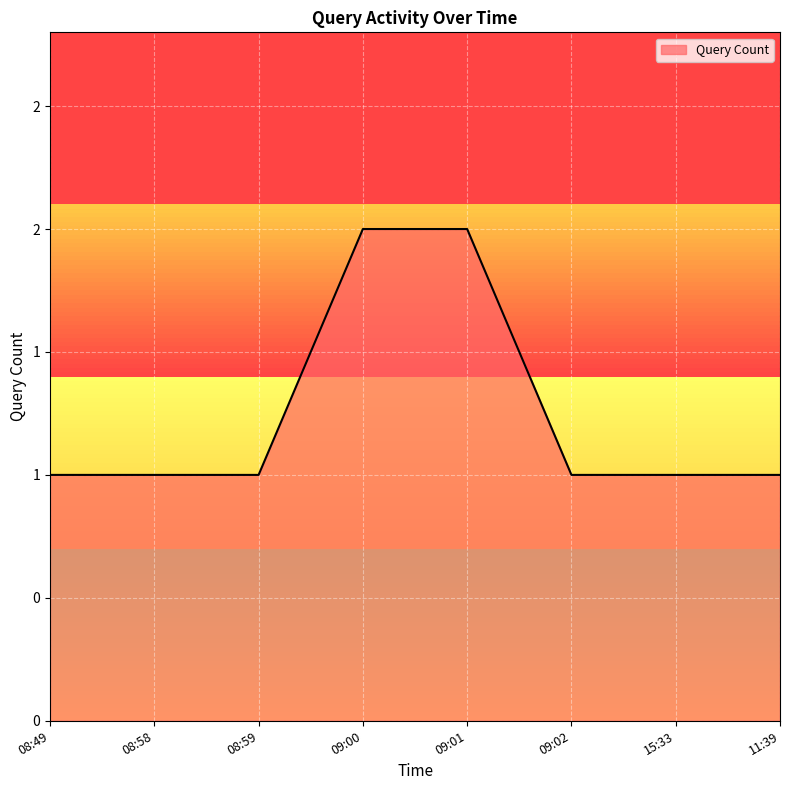

Approximately how many times larger is the value at 08:49 compared to 09:00?

0.5